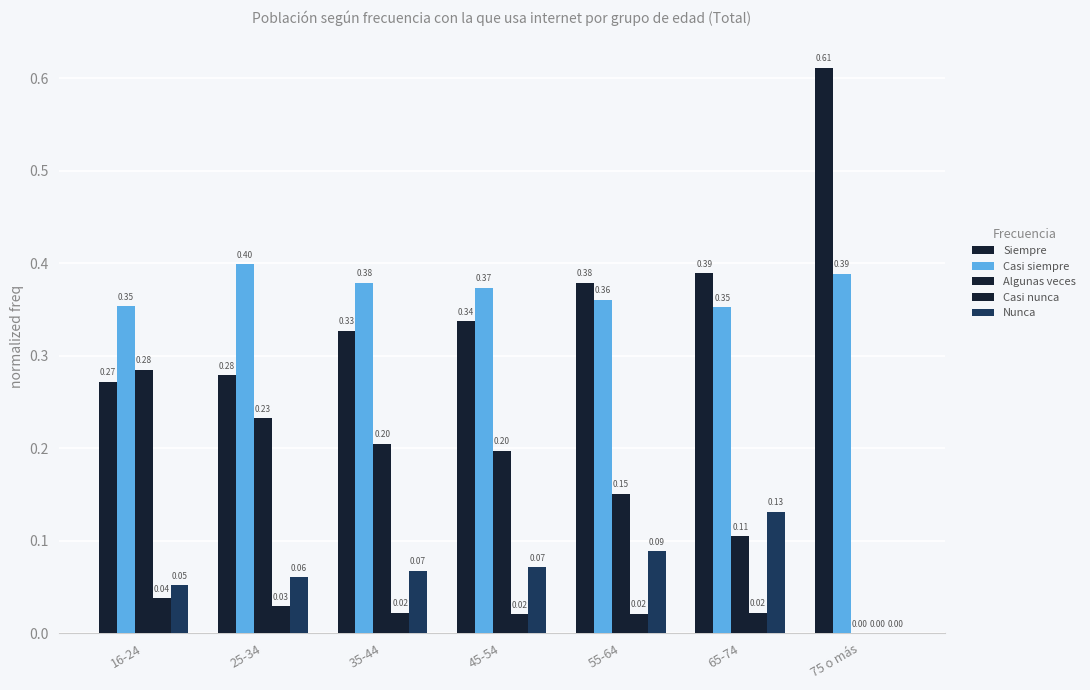

Between 55-64 and 25-34, which is larger?

55-64